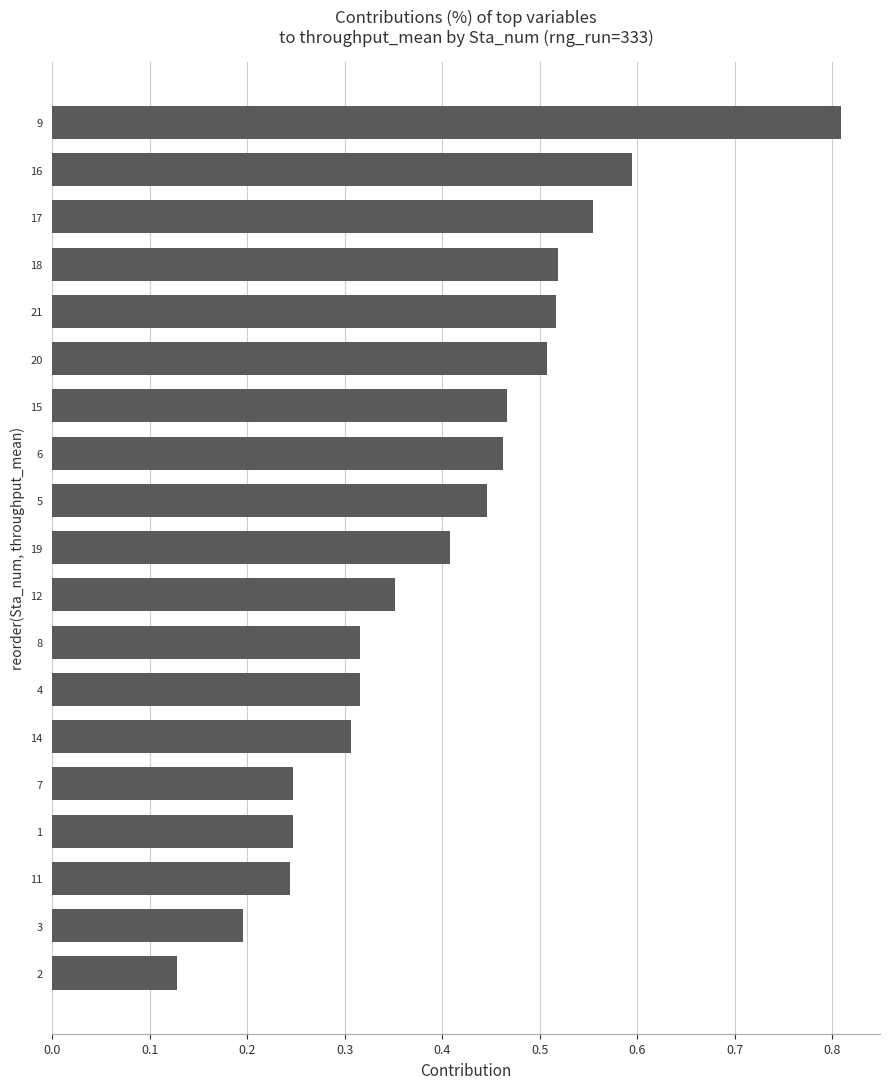

What is the sum of the values at 6 and 15?

0.9